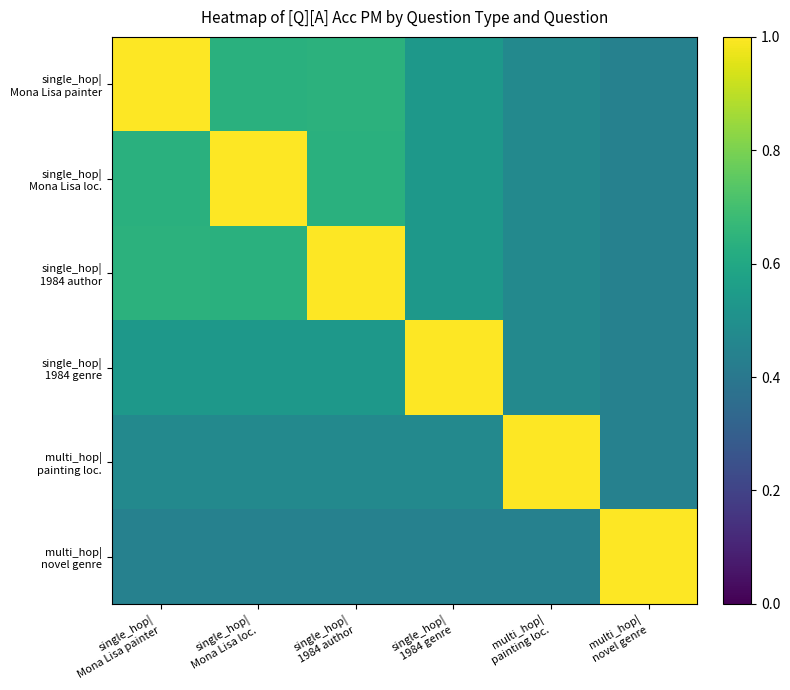

How many data points does each series have?

6